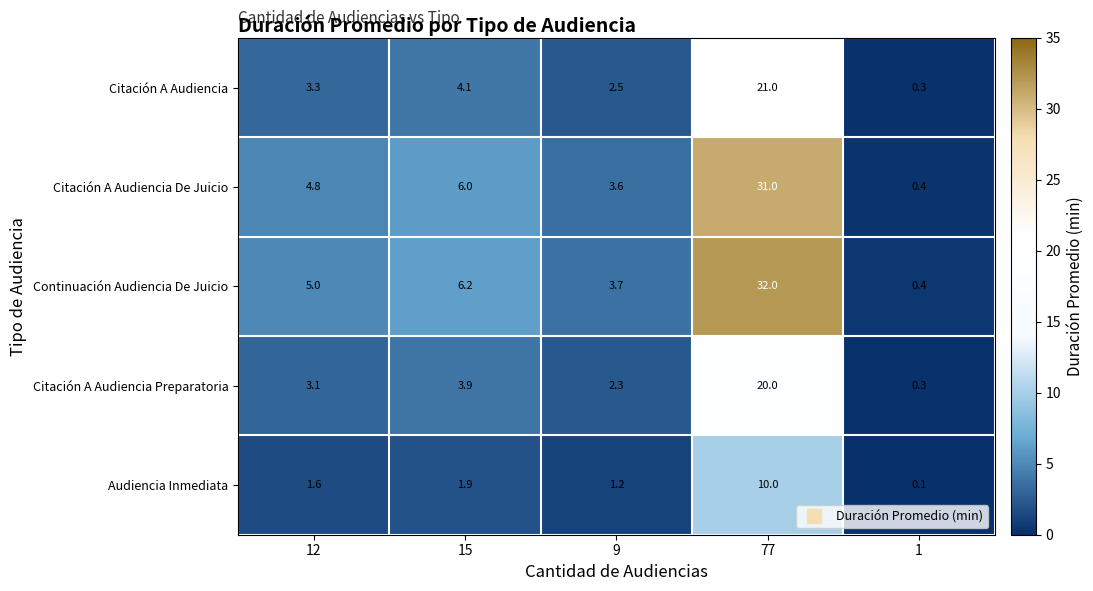

At which category is the sum across all series the highest?

77